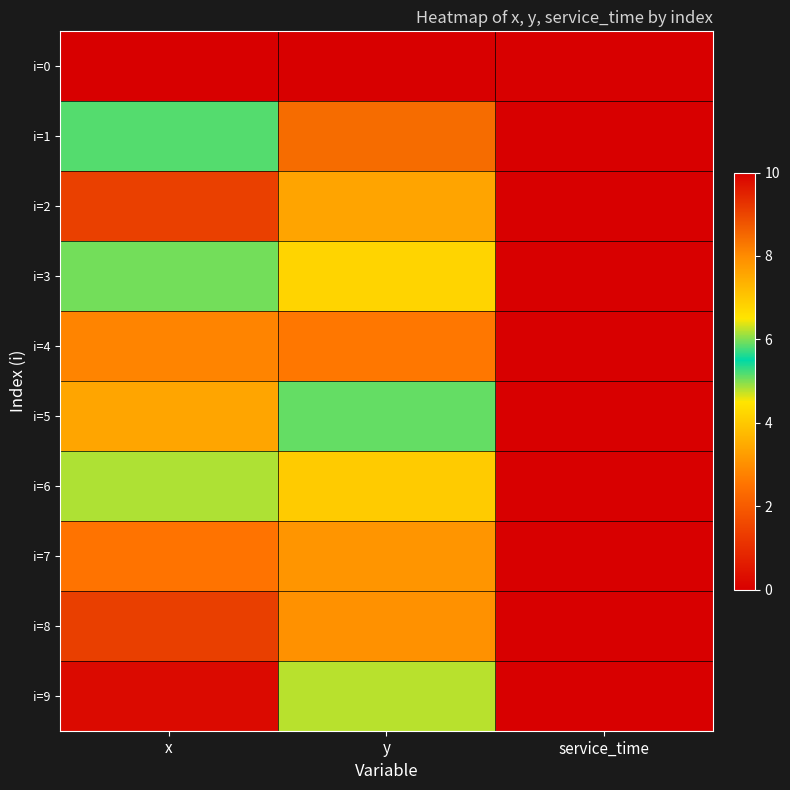

At which category is the sum across all series the highest?

x